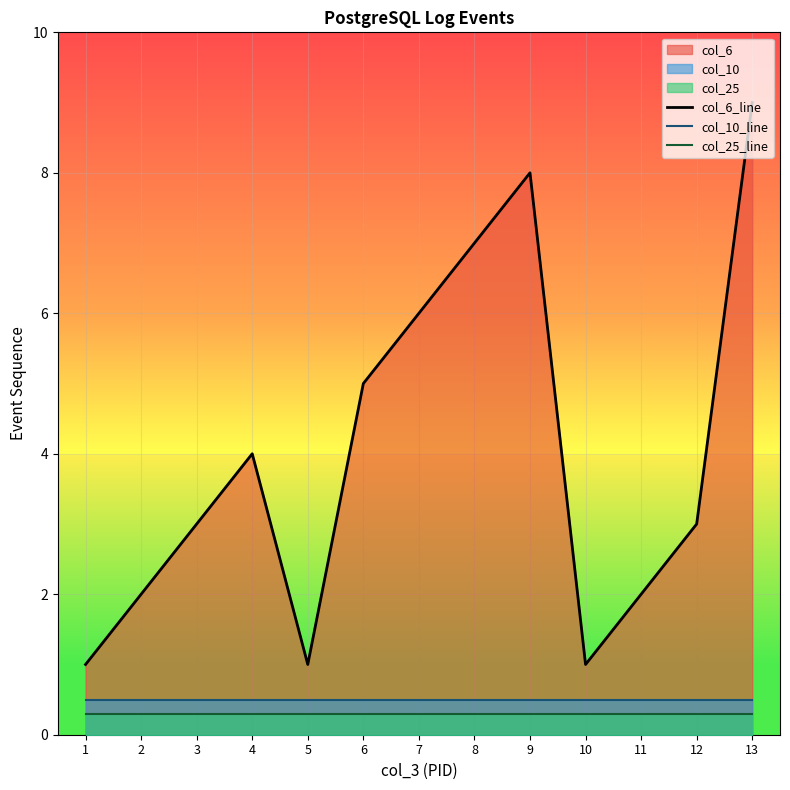

True or false: col_25_line and col_6_line cross at least once.

False